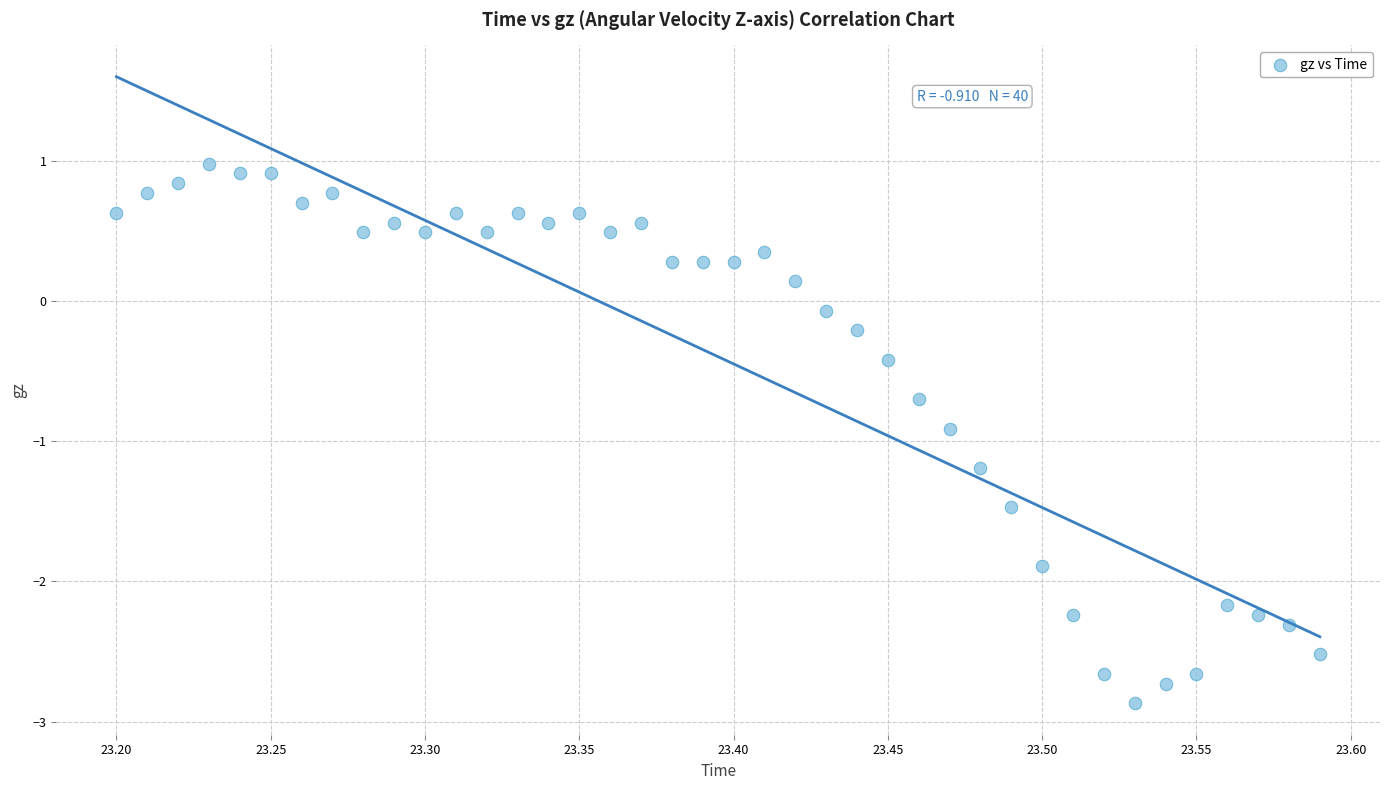

What is the range of X values (max minus min)?

0.4